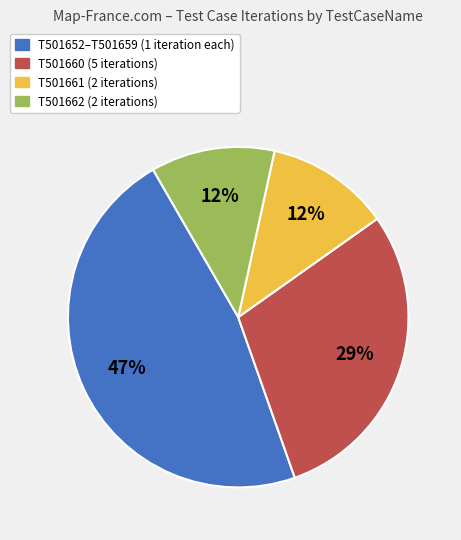

To the nearest percent, what is the difference between the largest and smallest slice percentages?

35%